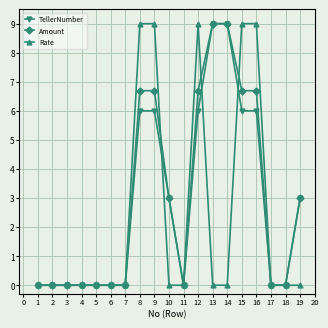

What is the difference between the highest and lowest values at 12?

3.0